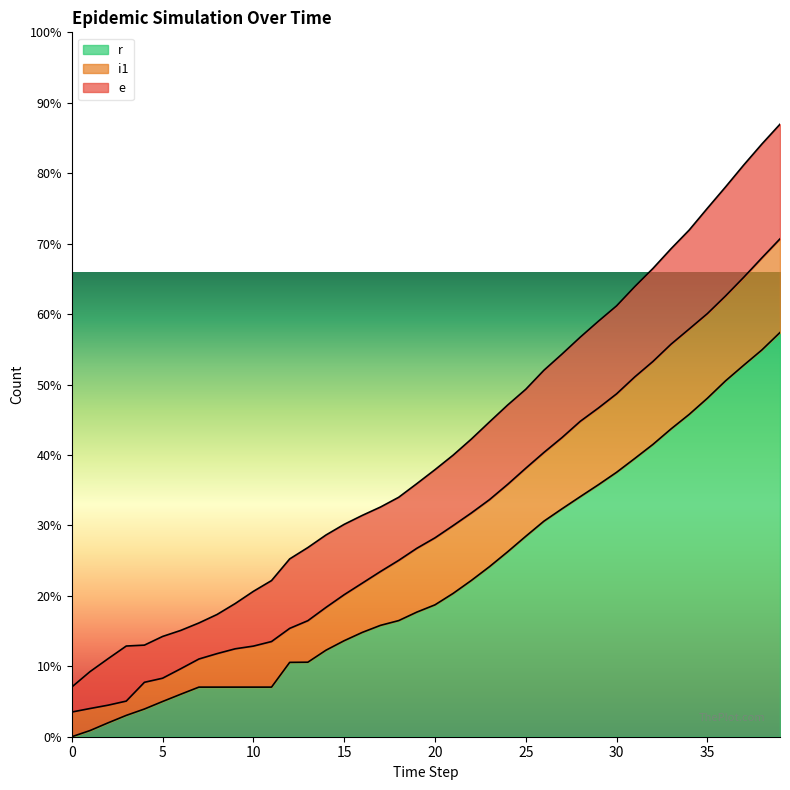

After their last crossing, which series has the higher values: r or i1?

r